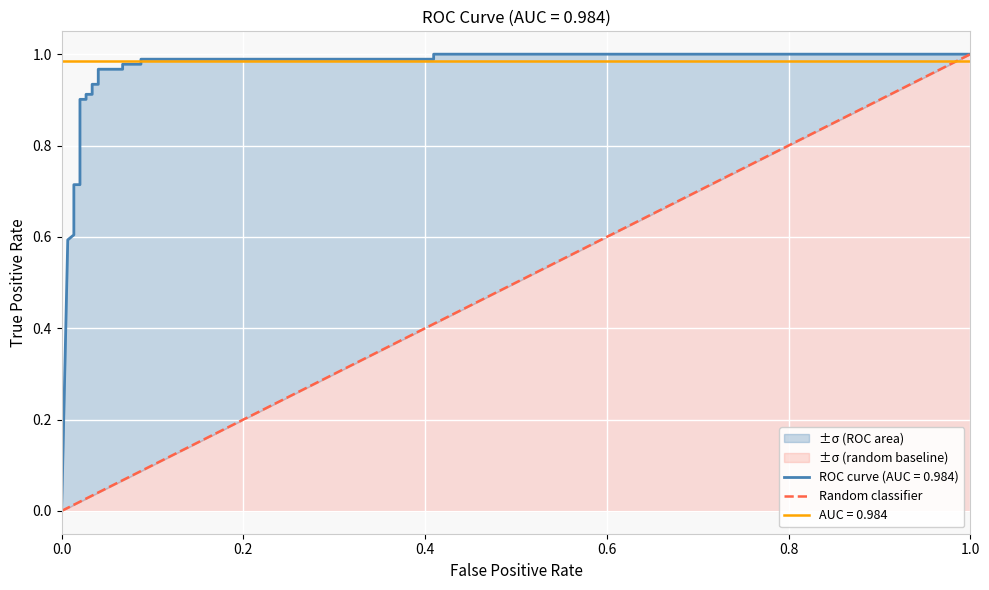

The value at 1.0 is 1. True or false?

True